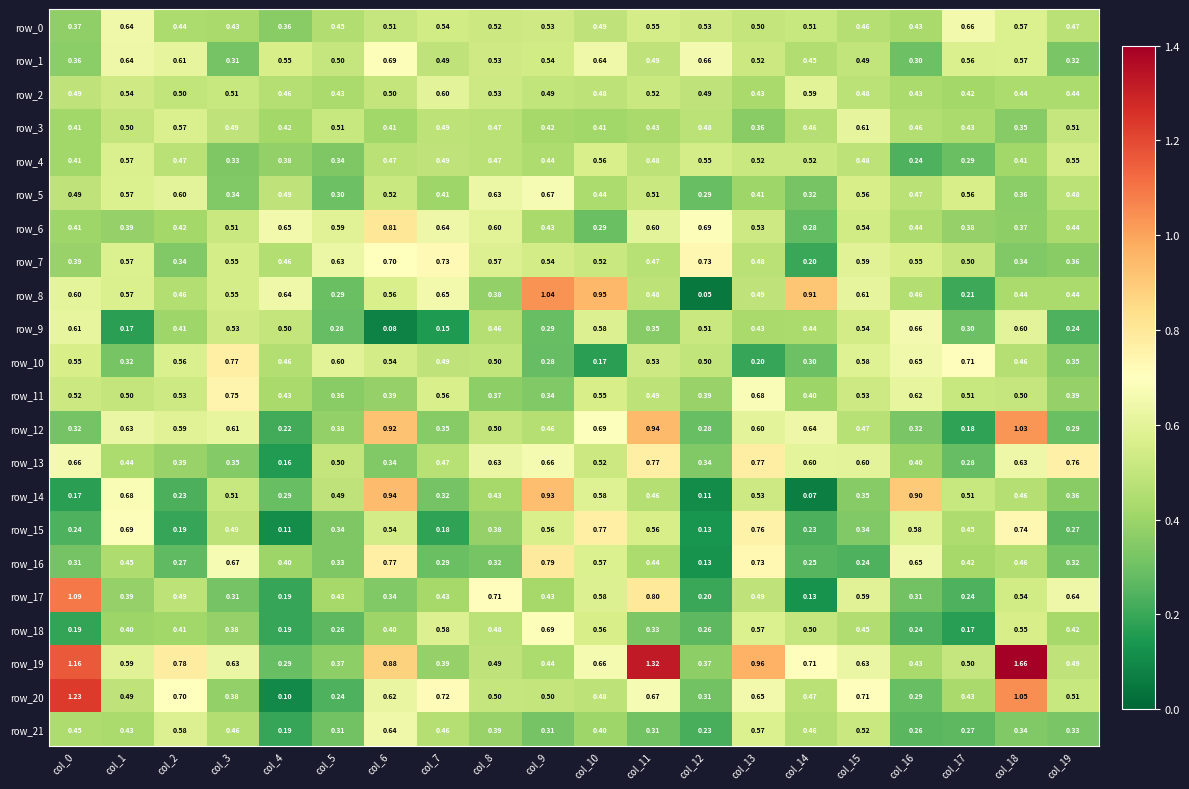

Between col_9 and col_18, which series saw the biggest shift?

row_19